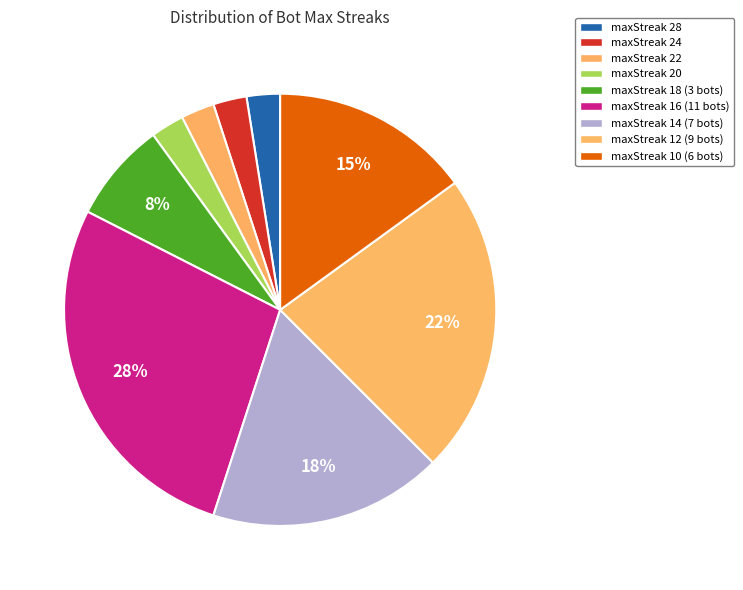

The maxStreak 18 slice represents 1% of the pie. True or false?

False